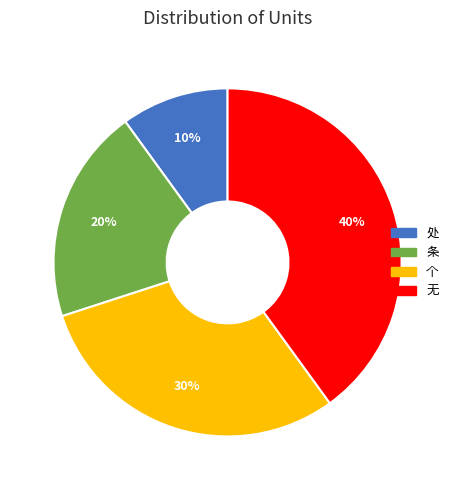

True or false: 处 accounts for 10% of the total.

True